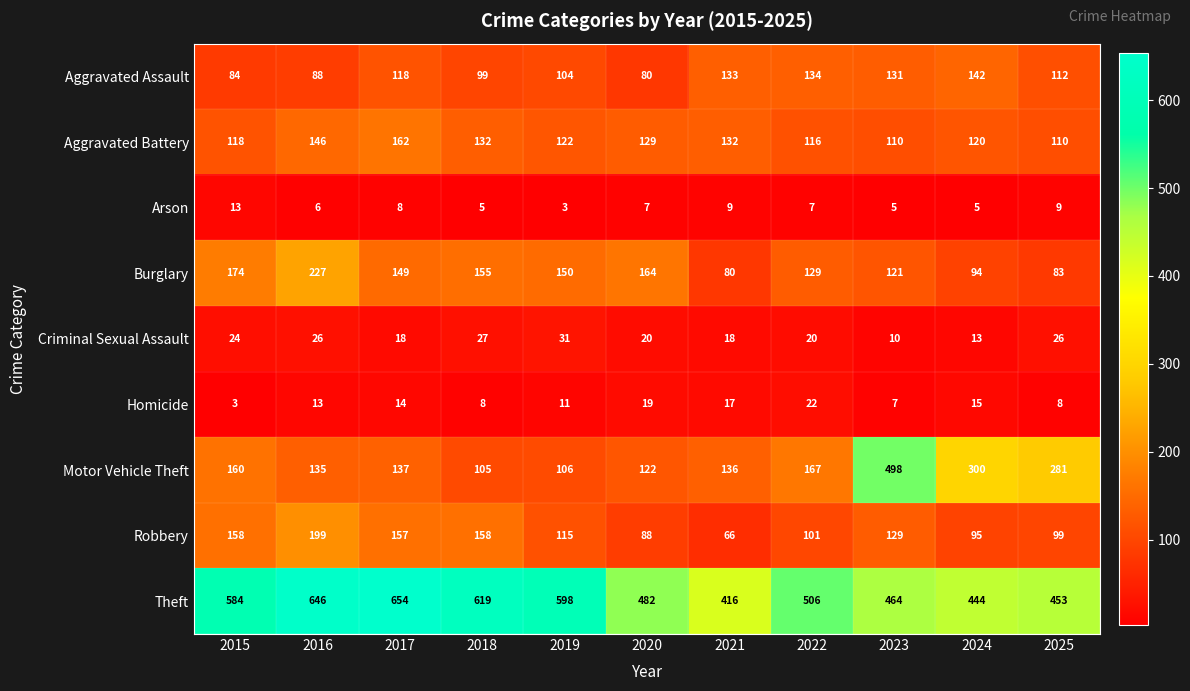

What is the average value of the Burglary series?

139